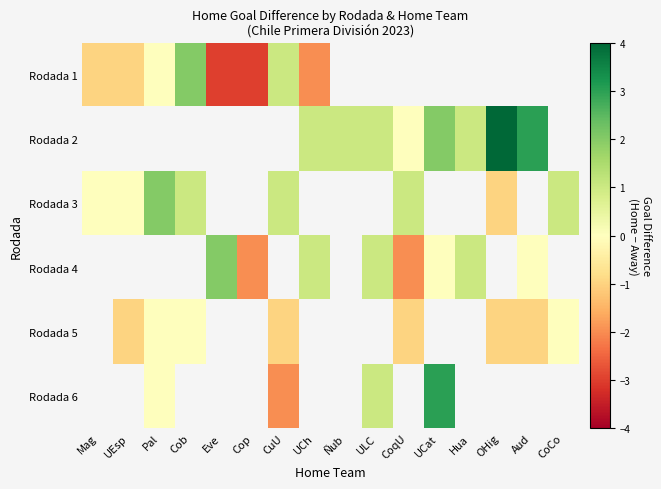

Is it true that Rodada 5 equals -1.7 at OHig?

False